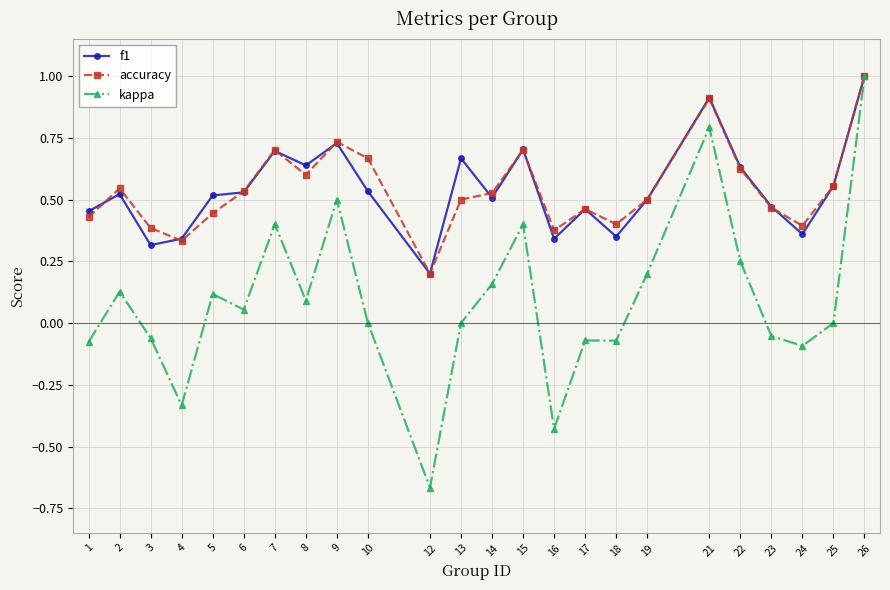

What is the sum of the accuracy values at 15 and 13?

1.2